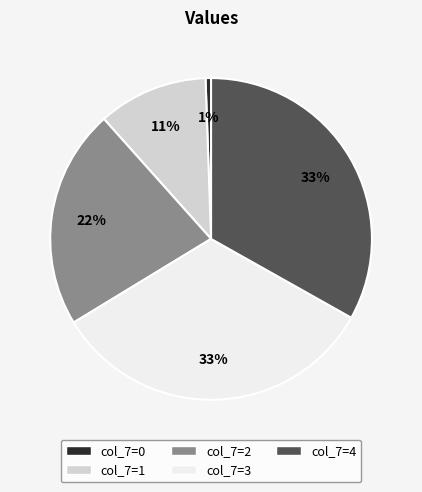

How many segments does this pie chart have?

5